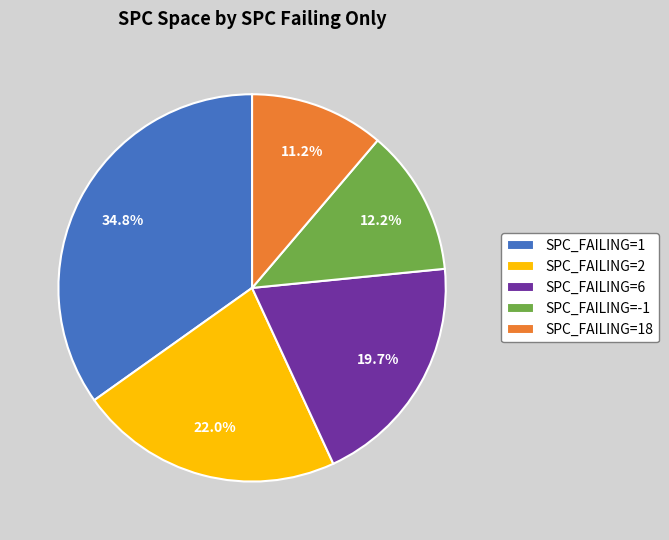

How many slices are in this pie chart?

5